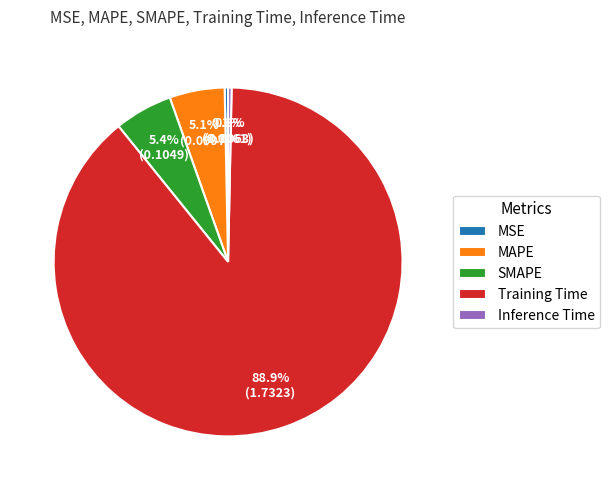

Is it true that SMAPE is 5% of the pie?

True